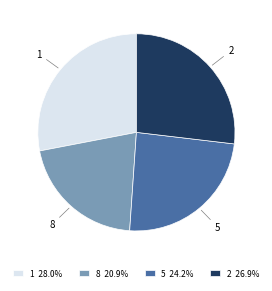

Is 8 20.9% the majority of the pie?

No